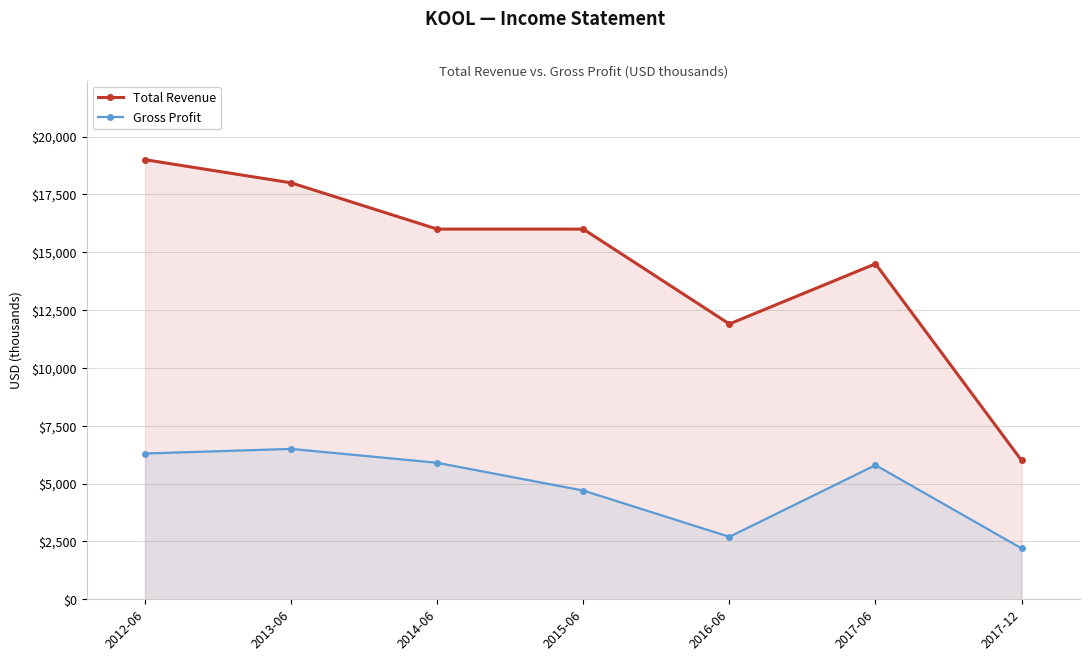

Rank the series at 2017-06 from lowest to highest value.

Gross Profit, Total Revenue